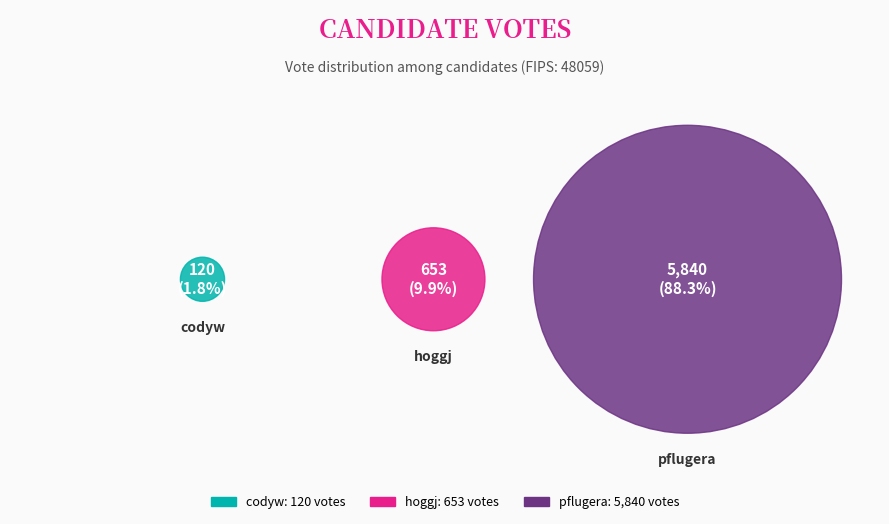

Which has a higher value, pflugera or hoggj?

pflugera